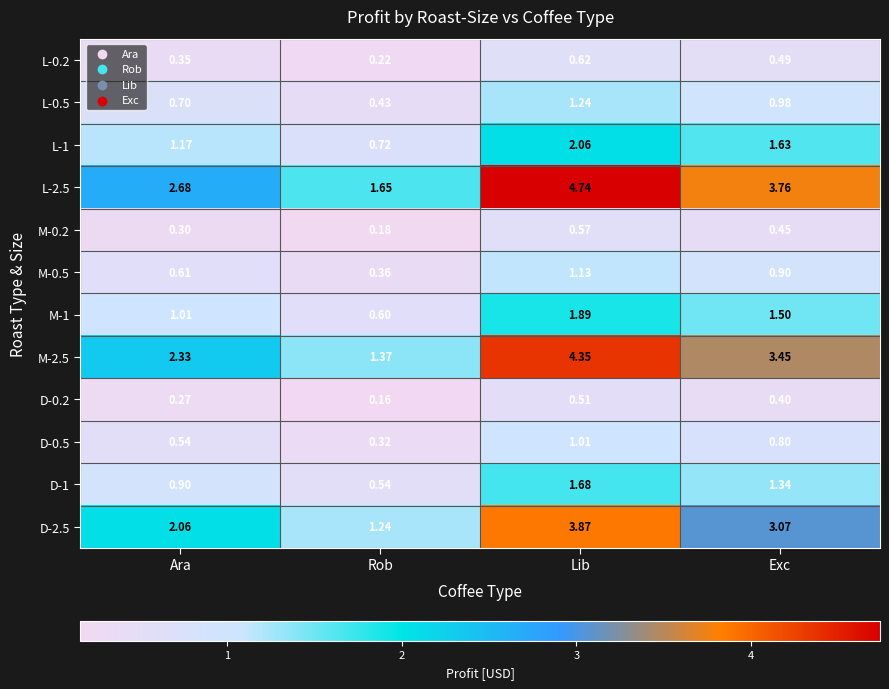

List the labels in order of D-0.2 value, smallest first.

Rob, Ara, Exc, Lib